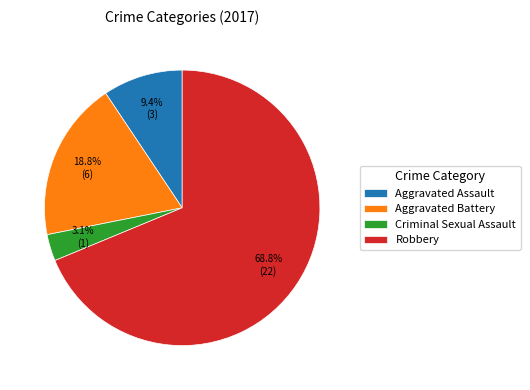

To the nearest percent, what is the difference between the Aggravated Assault and Criminal Sexual Assault slice percentages?

6%